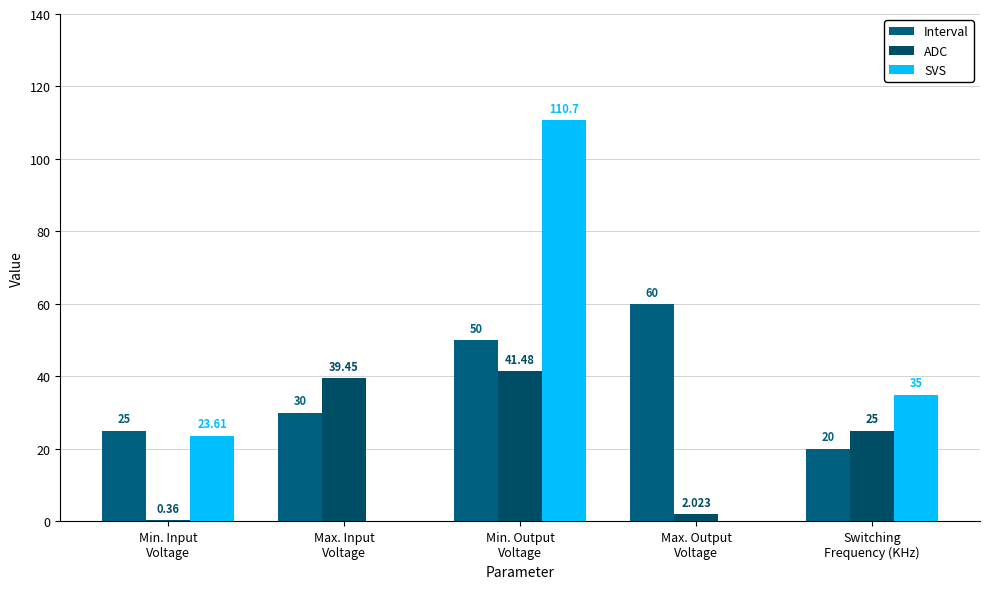

Is it true that ADC equals 58.9 at Max. Input
Voltage?

False